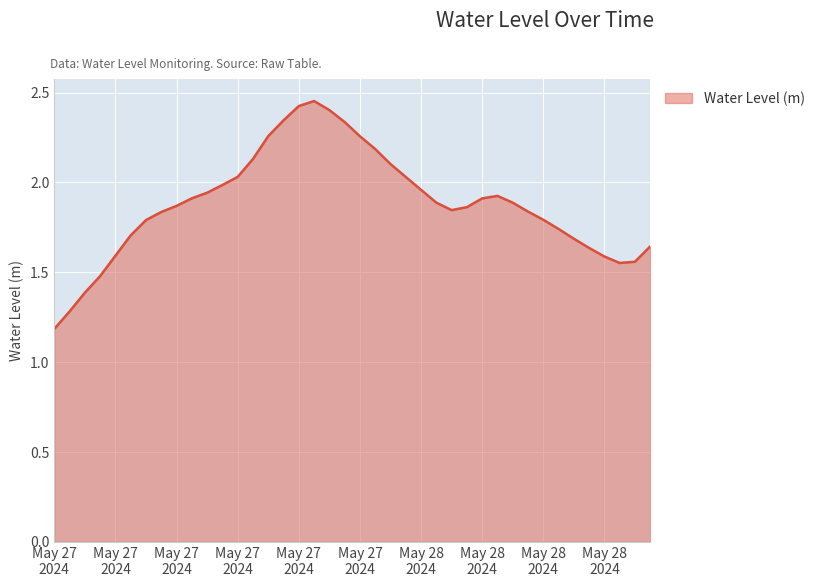

What is the minimum value shown in the chart?

1.2